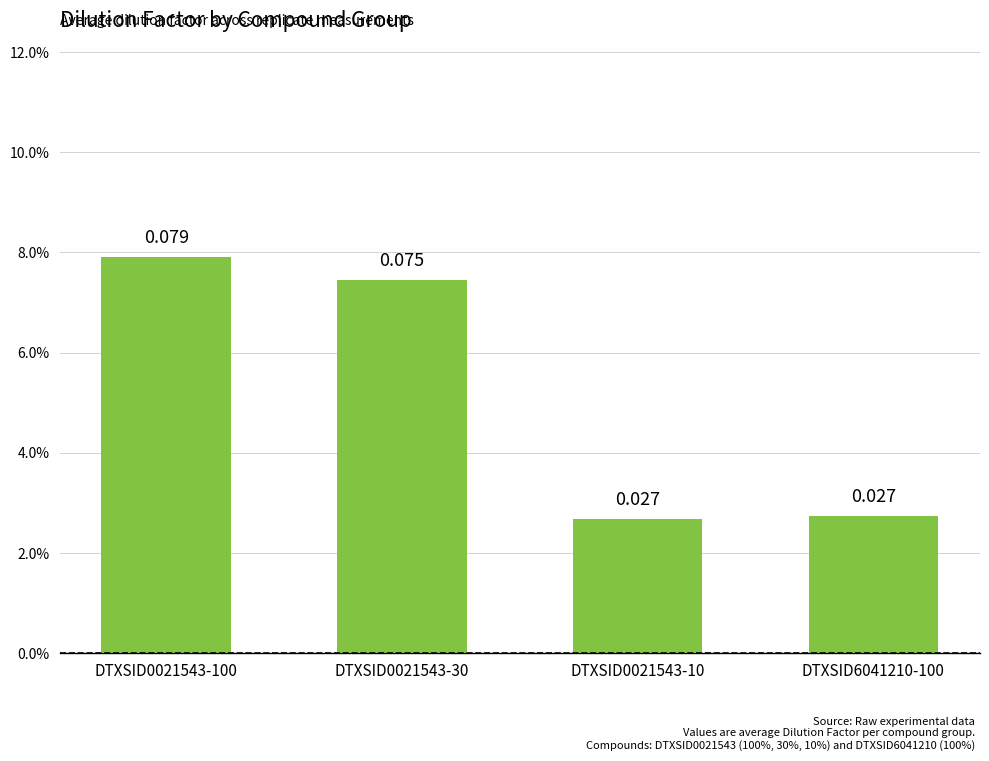

Are the bars horizontal?

No